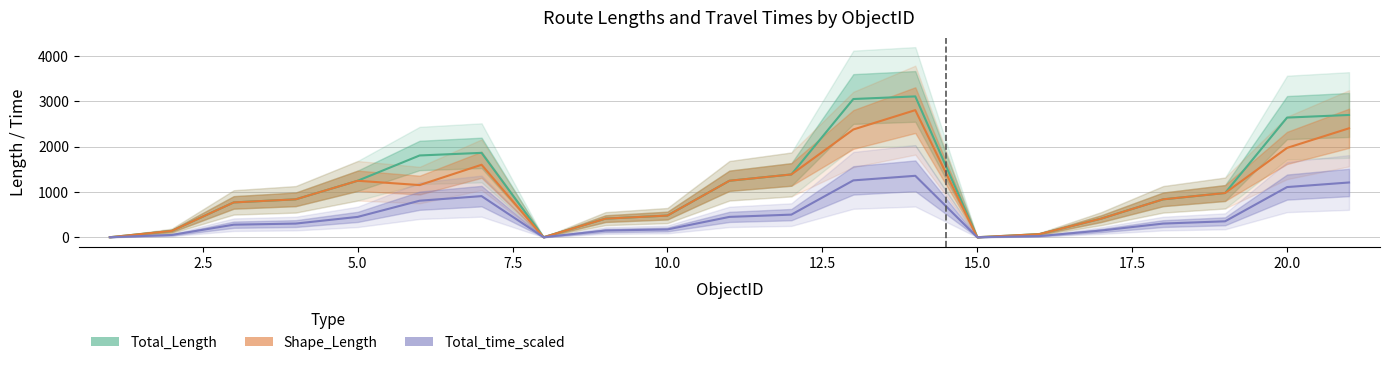

True or false: Total_time_scaled has more than 0 interior local peaks.

True